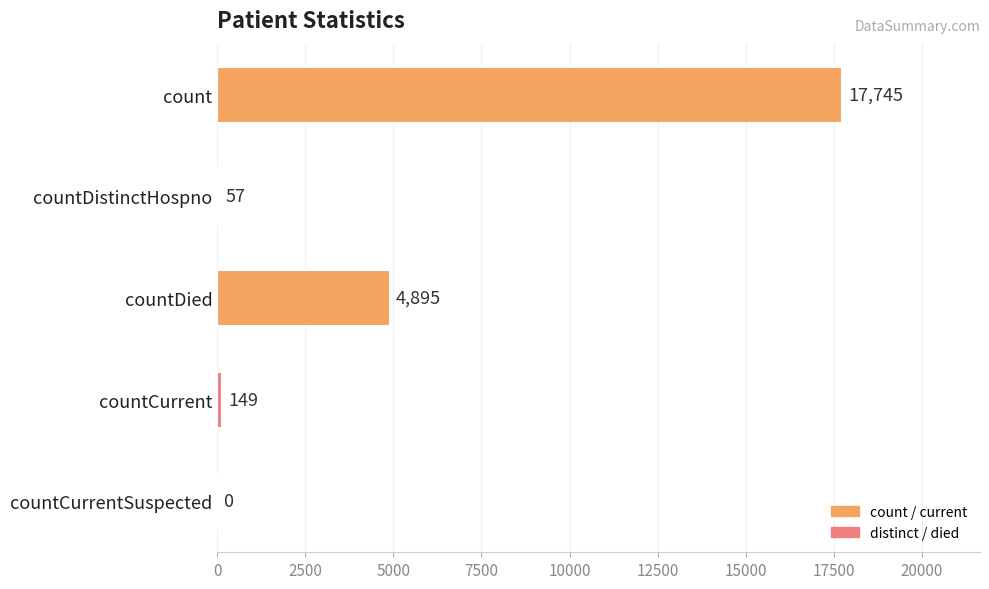

Reading bottom to top, extract all data points from this chart.

countCurrentSuspected=0	countCurrent=149	countDied=4895	countDistinctHospno=57	count=17745